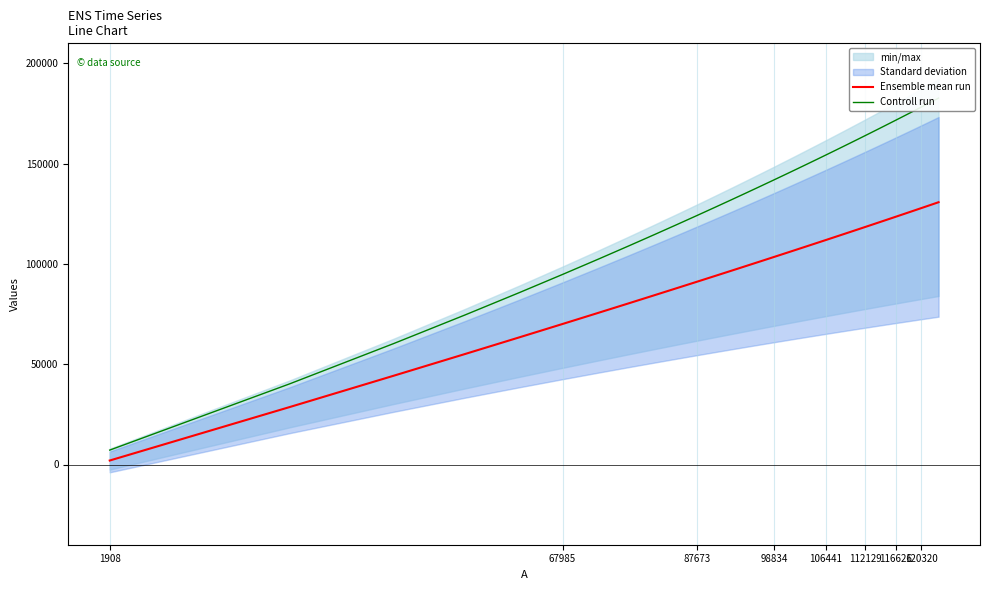

True or false: Ensemble mean run has more than 2 interior local peaks.

False